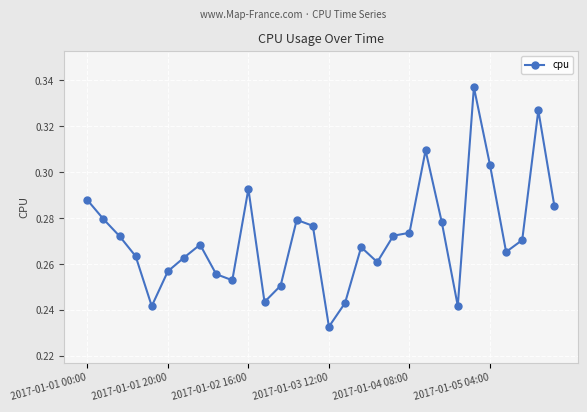

What is the sum of all values?

8.2